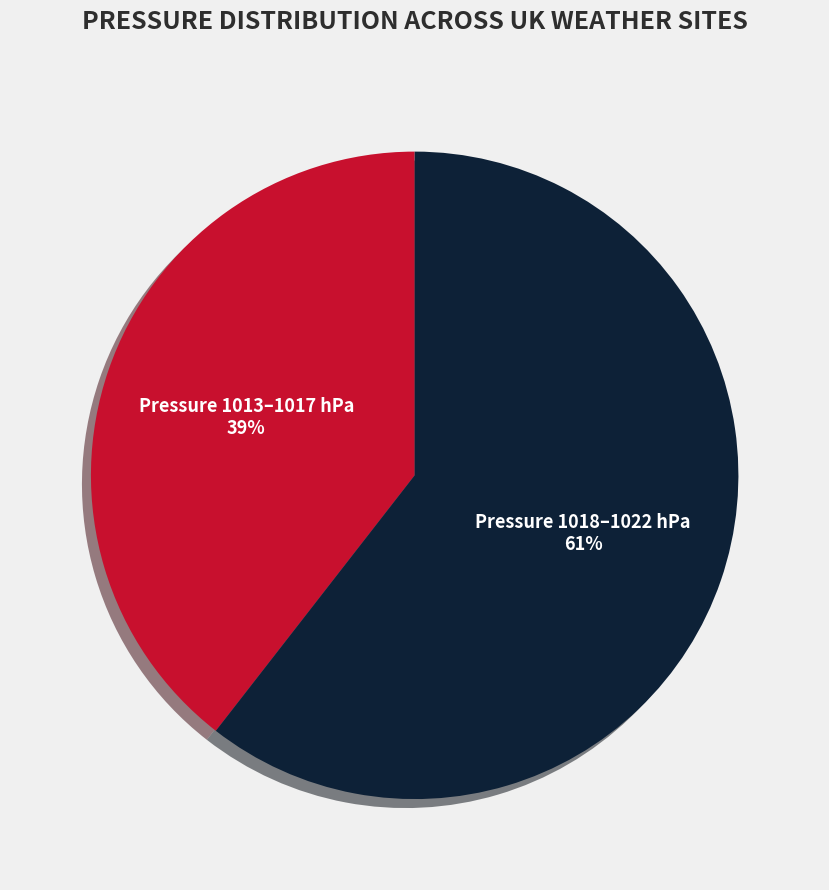

What percentage is the Pressure 1018–1022 hPa slice, to the nearest percent?

61%